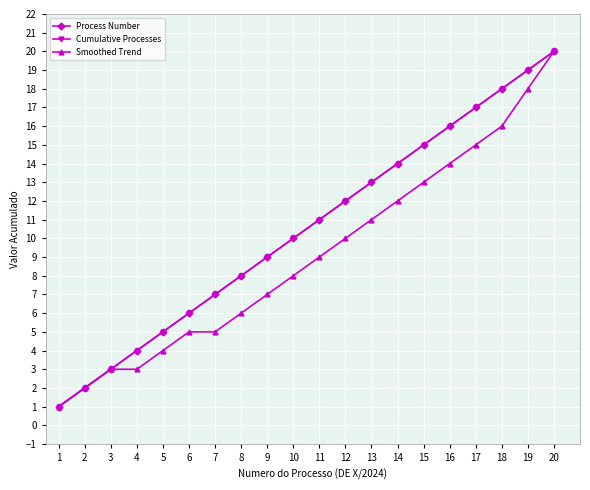

What is the total value across all series at 20?

60